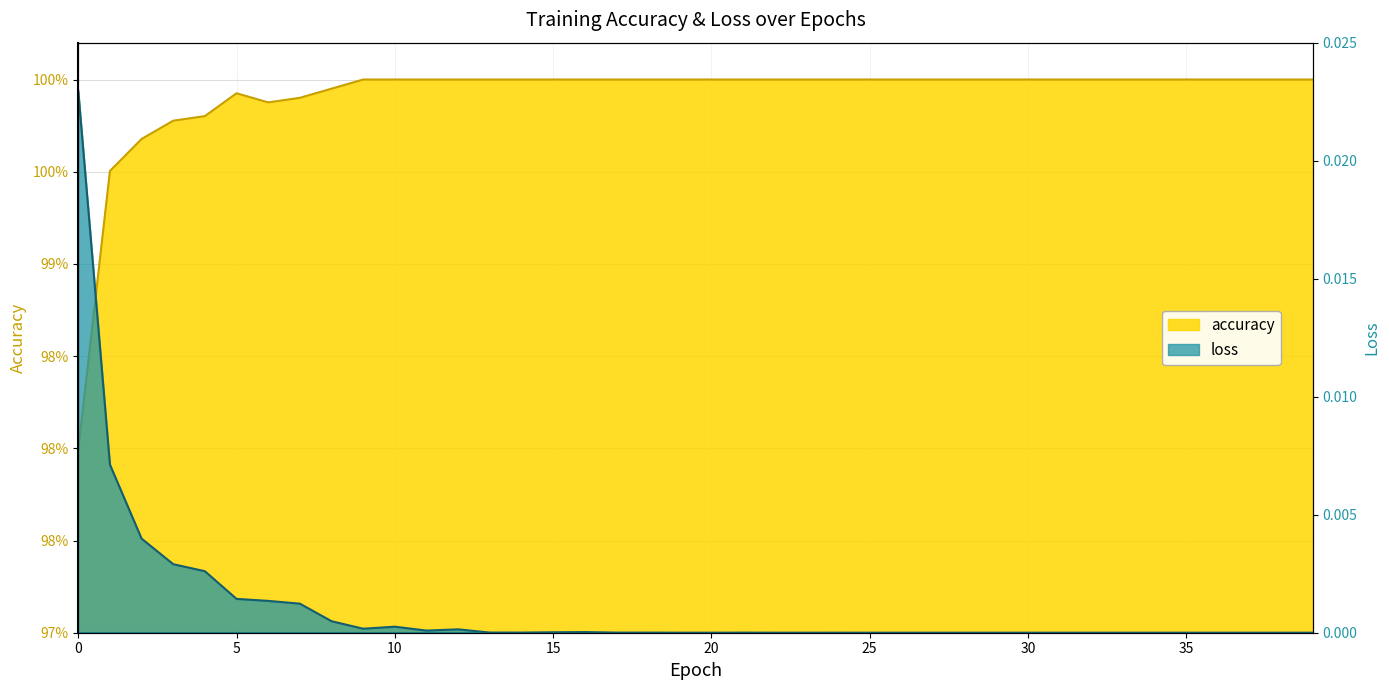

How many positive values does the loss series have?

25